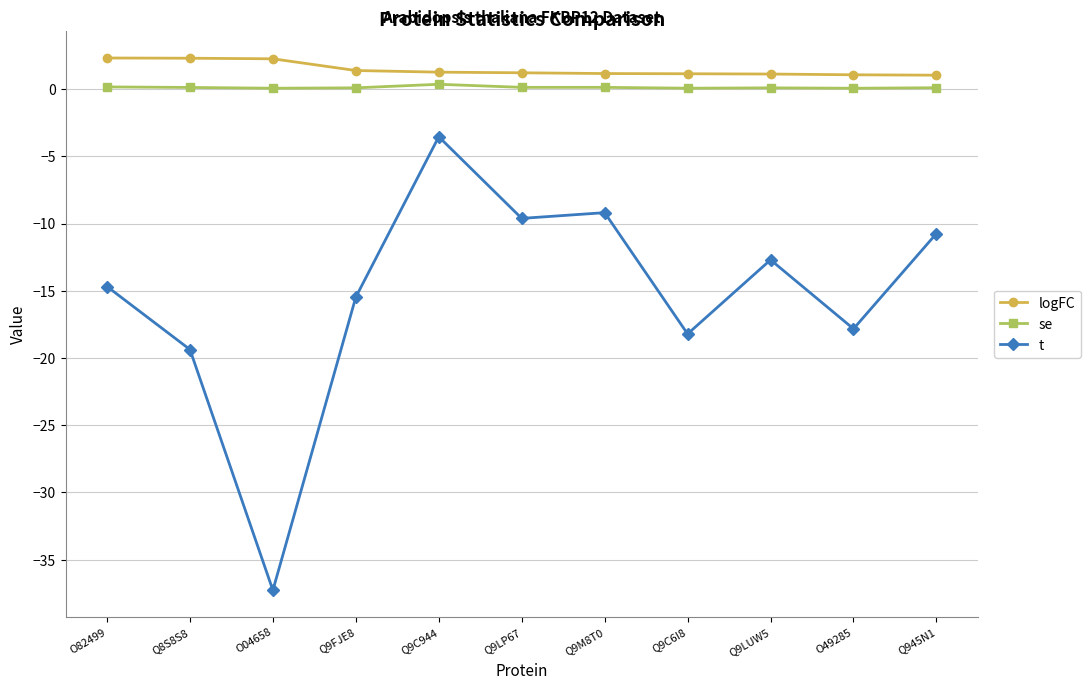

Where does the t series first go above -14?

Q9C944